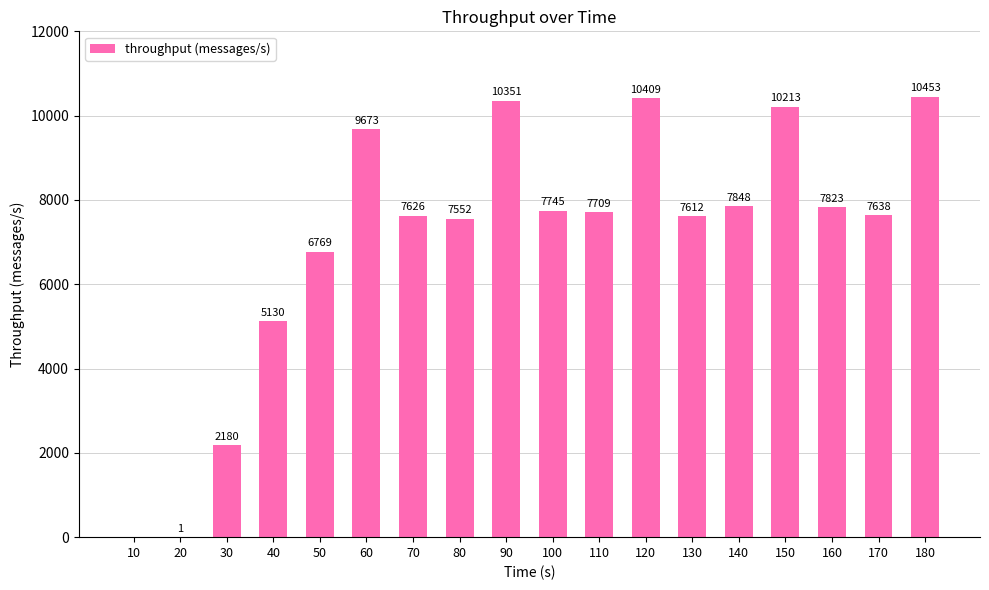

At which label is the value closest to 5226?

40